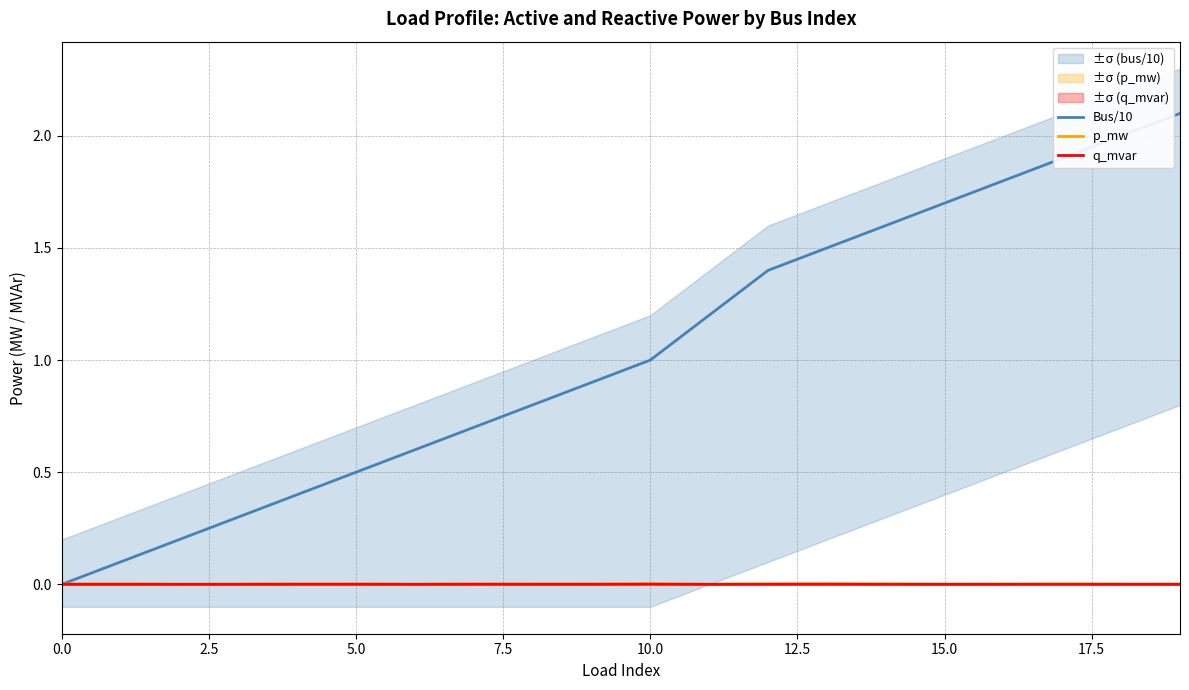

Does the chart have visible grid lines?

Yes